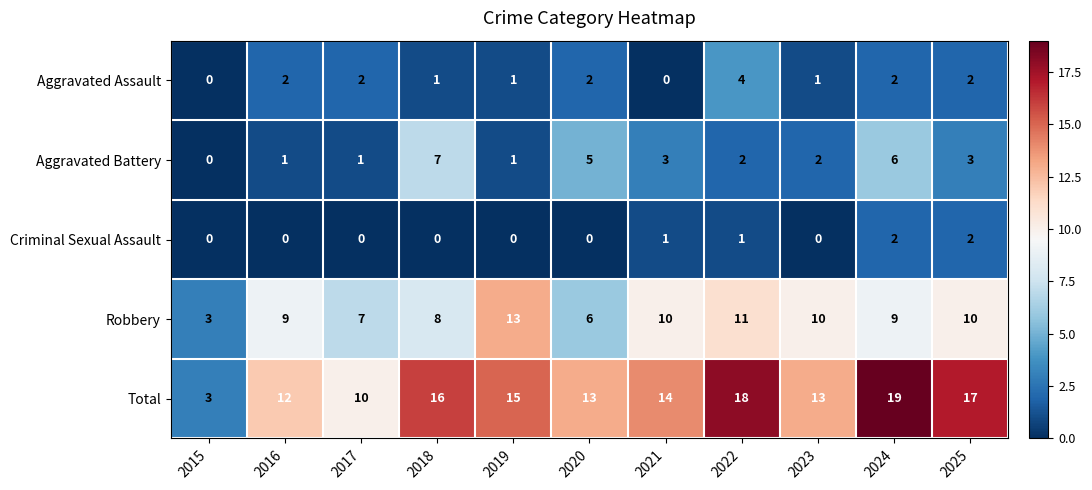

What is the sum of the Robbery values at 2023 and 2018?

18